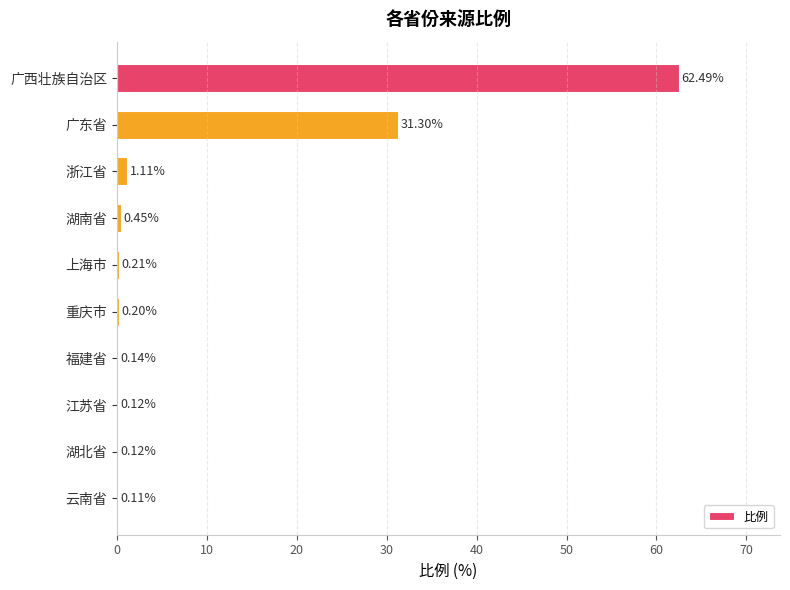

What is the change in value from 湖南省 to 江苏省?

-0.3